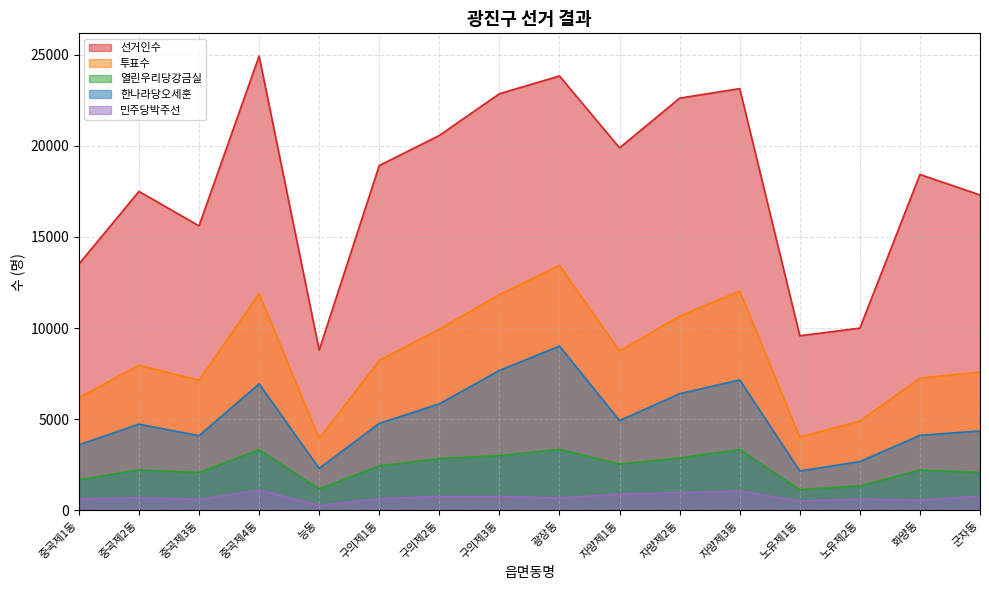

How many lines are shown in the chart?

5